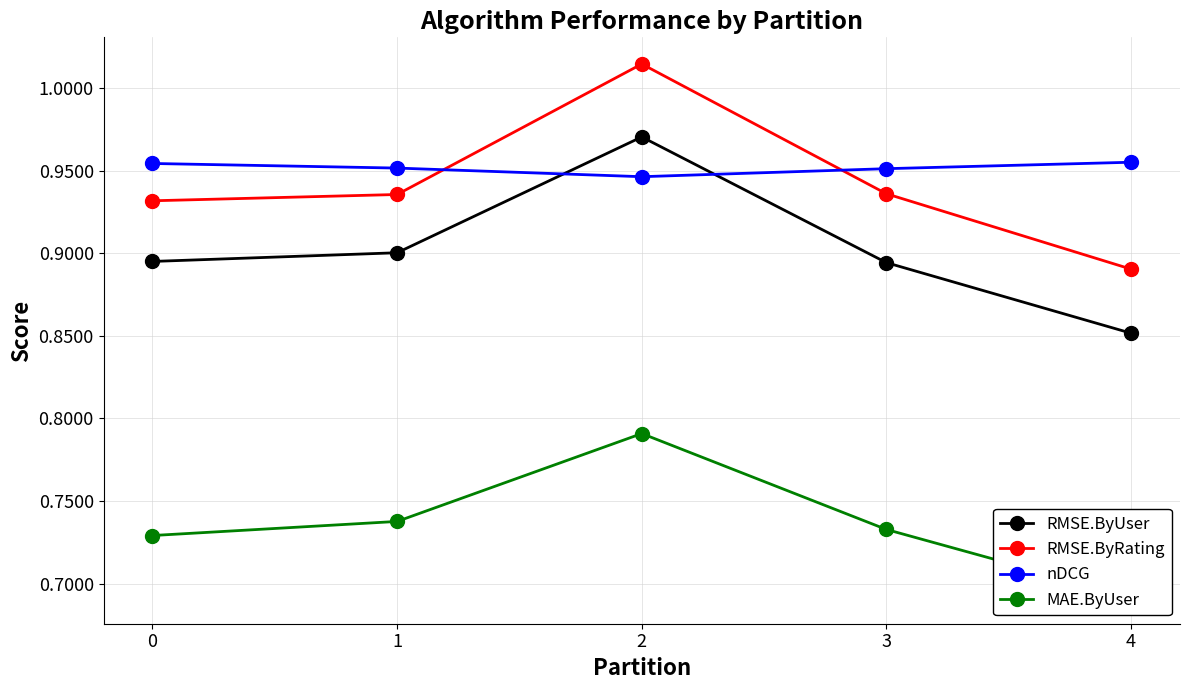

At how many categories does at least one series exceed 0?

5